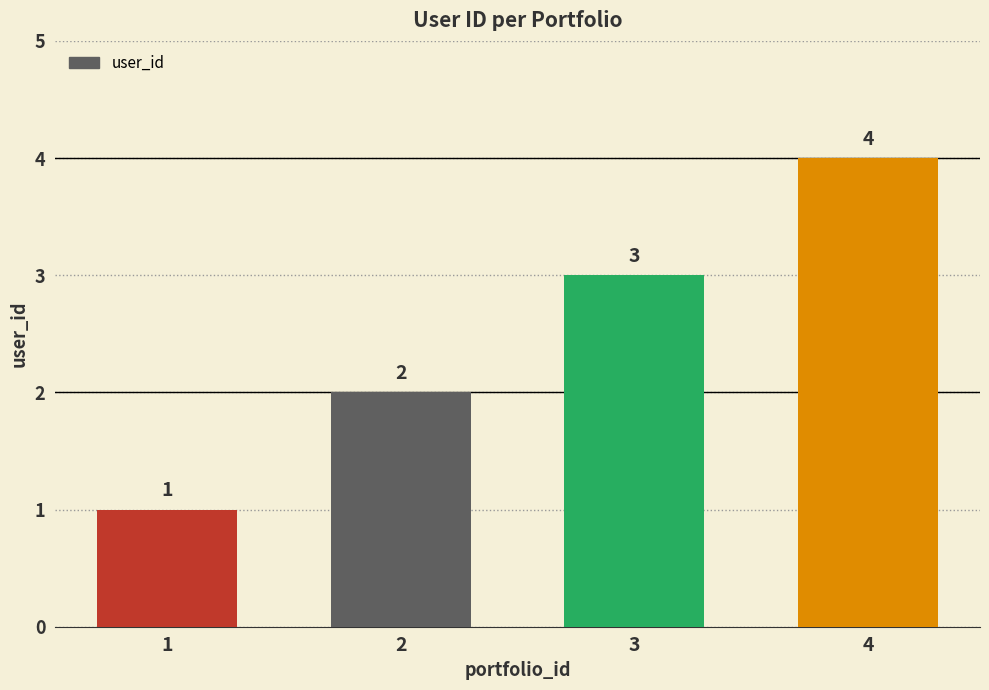

How many categories are shown in the chart?

4